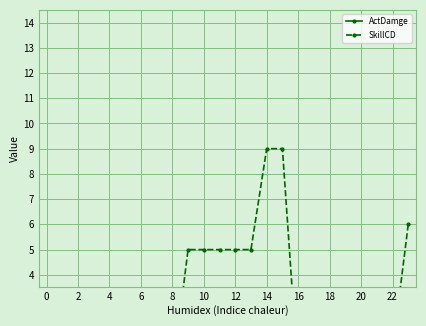

What is the maximum value for SkillCD?

9.0